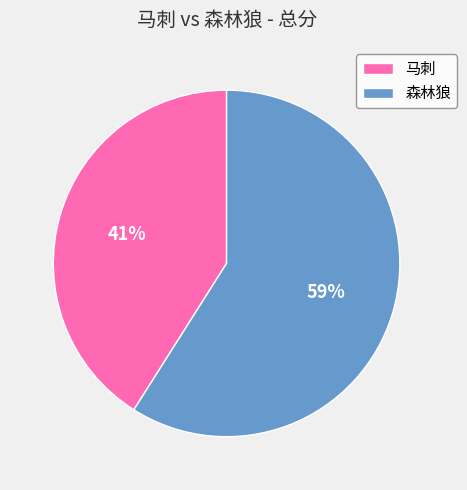

Approximately how many times larger is the value at 马刺 compared to 森林狼?

0.7